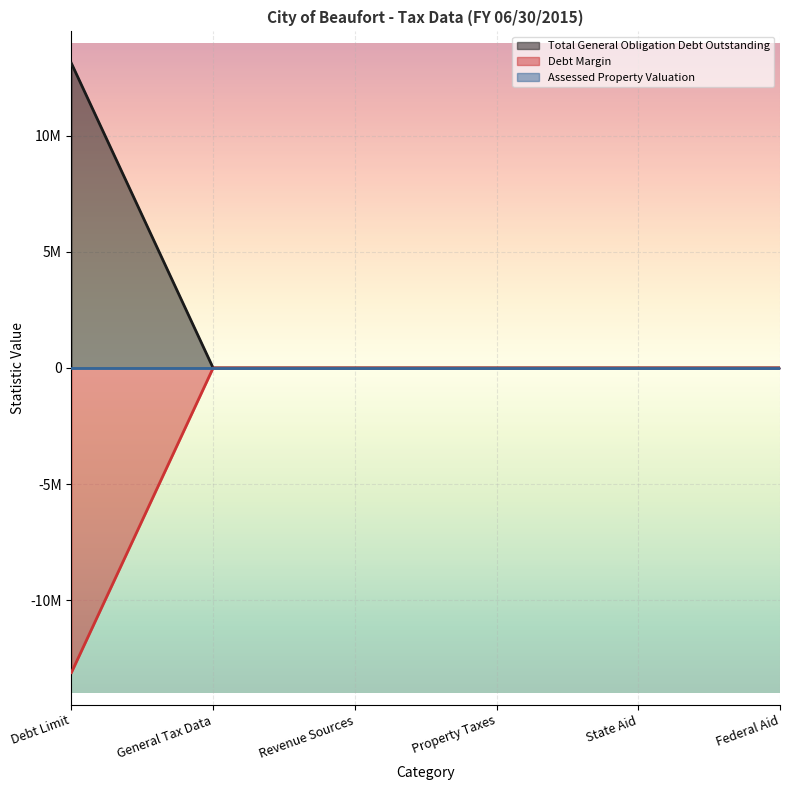

Does the chart display data point markers on the line(s)?

No